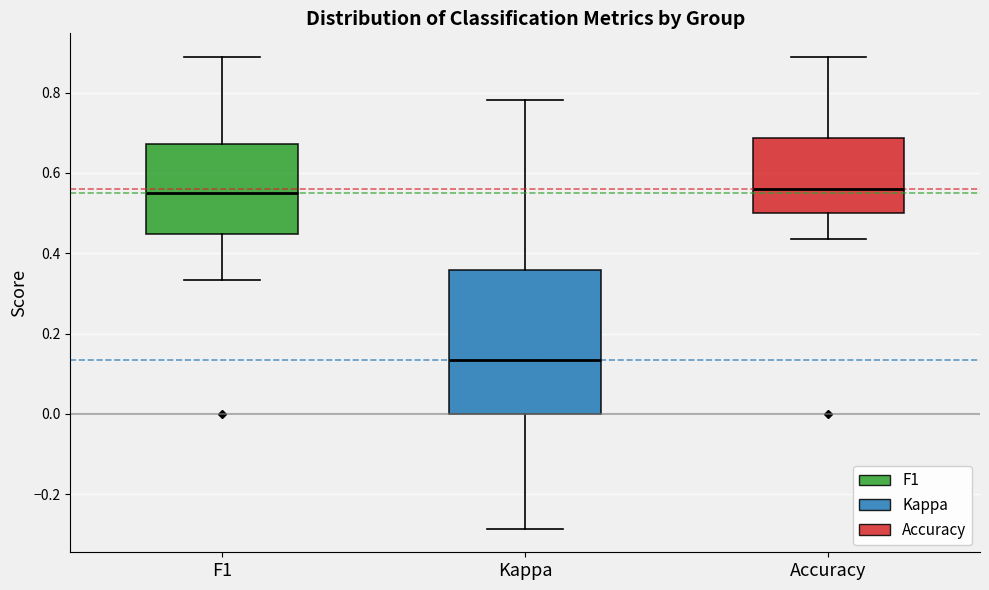

Where does the lower whisker of the box for Kappa end on the y-axis? The values are not printed on the chart, so give them approximately, as read against the axis.

-0.28